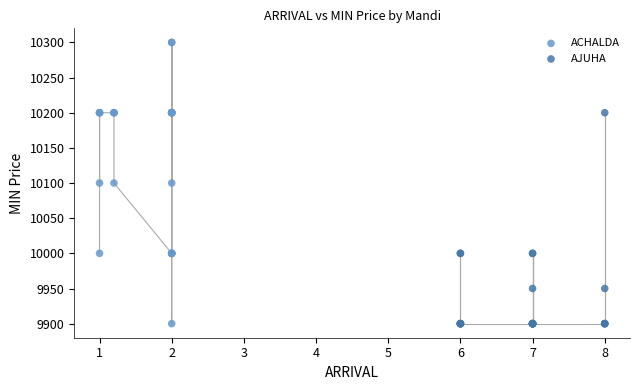

Which series reaches the maximum Y coordinate?

ACHALDA